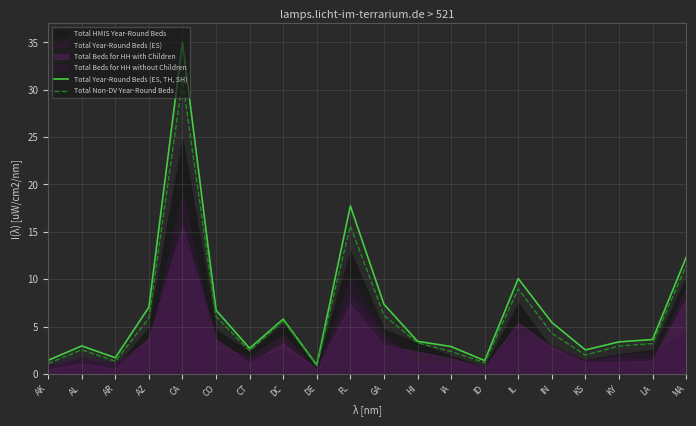

At which category does the chart reach its peak across all series?

CA